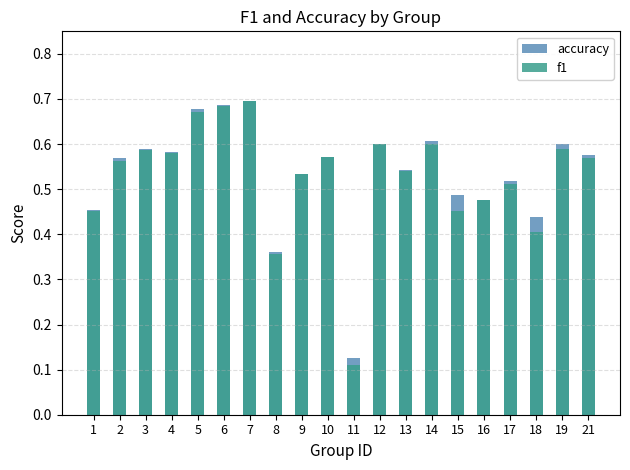

The value of f1 at 21 is 0.9. True or false?

False